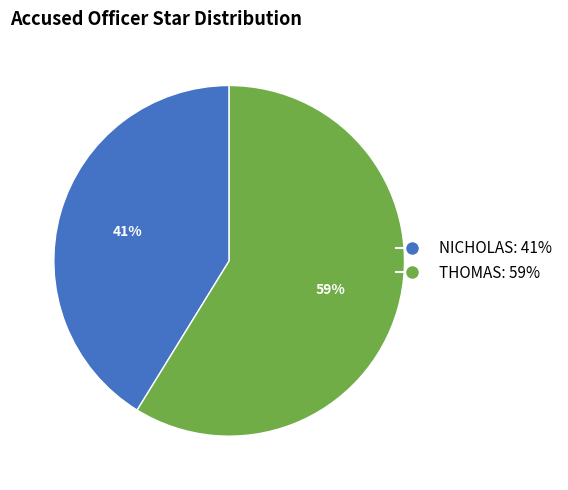

To the nearest percent, what portion does THOMAS represent?

59%